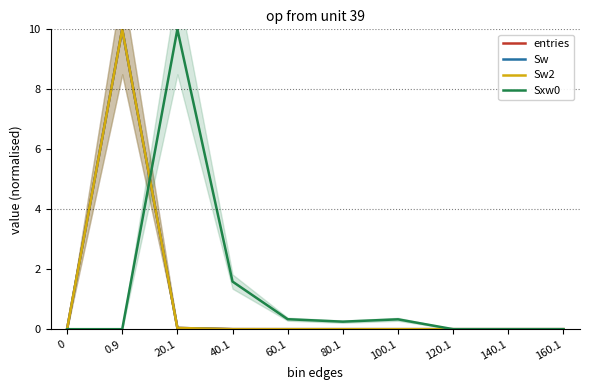

In Sxw0, how many points are higher than both neighbors (excluding endpoints)?

2